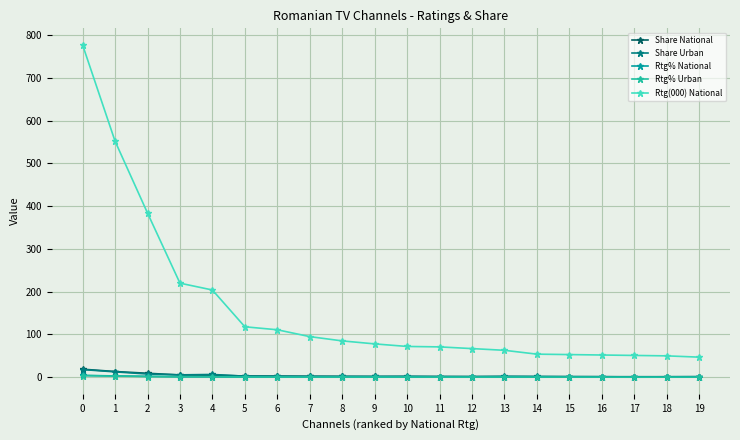

Which series has the widest spread of values?

Rtg(000) National